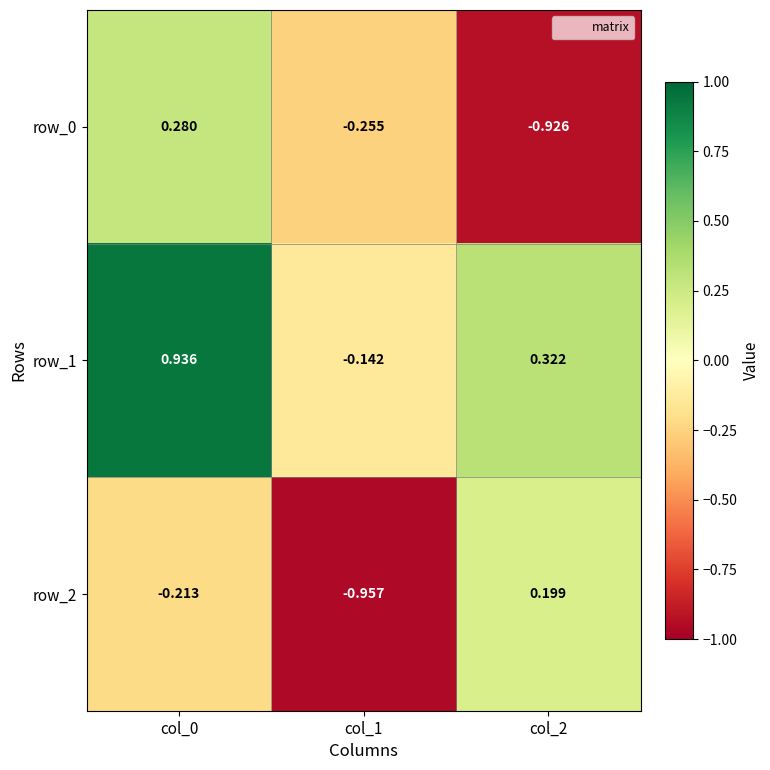

Rank the series at col_2 from lowest to highest value.

row_0, row_2, row_1